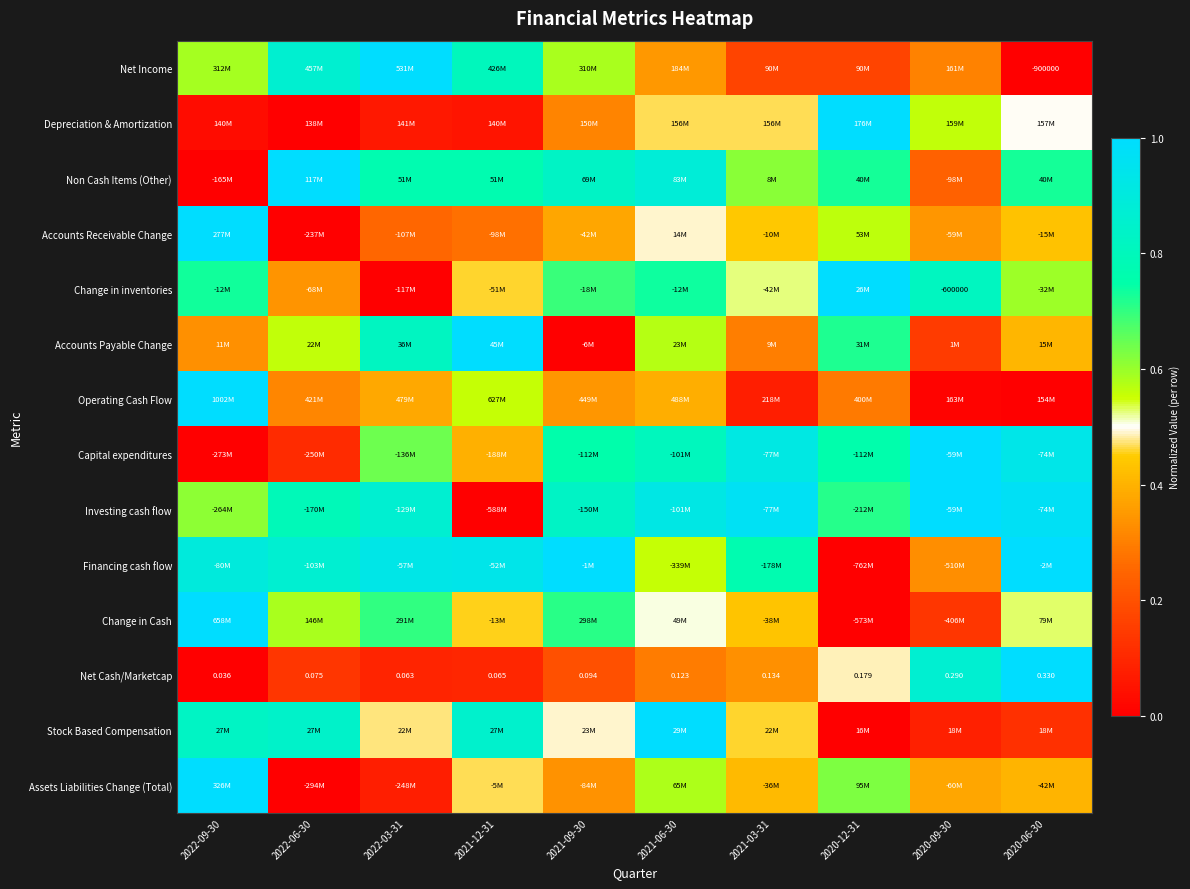

What is the difference between the maximum and minimum values in the Change in Cash series?

1.0